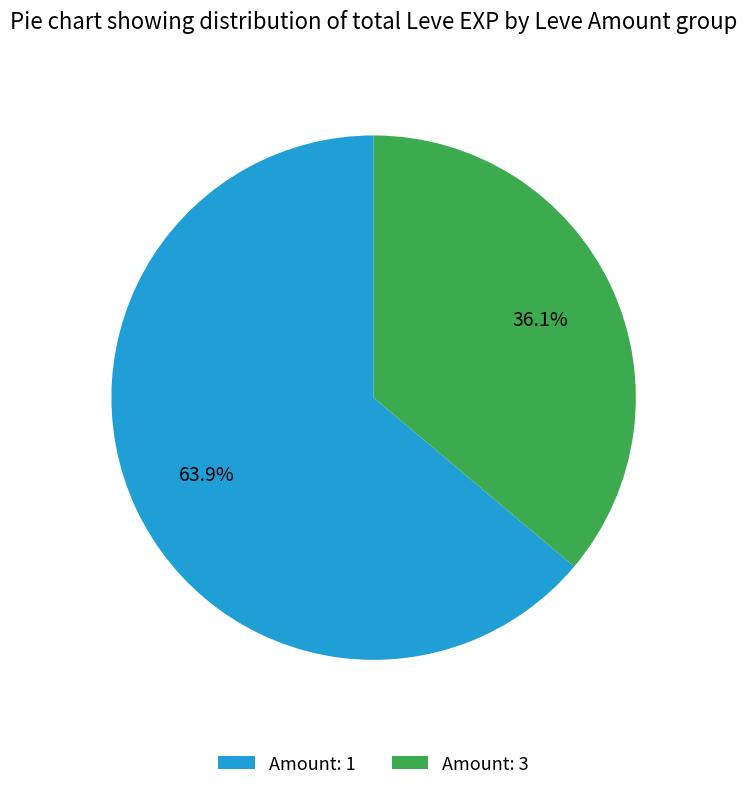

How many slices are in this pie chart?

2